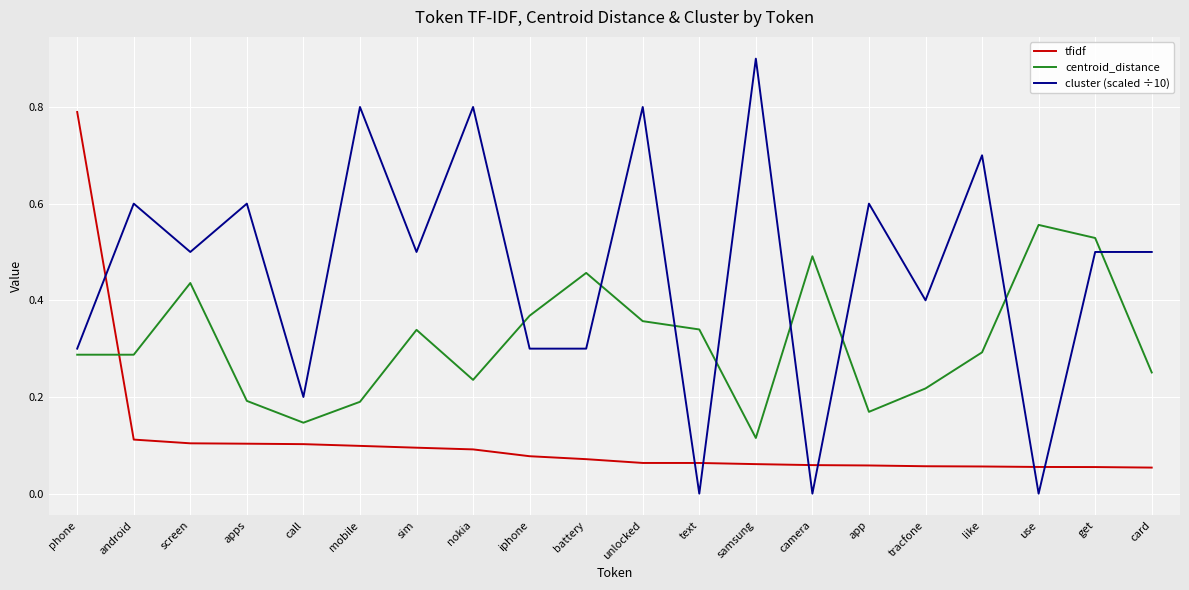

Which series has the largest total across all categories?

cluster (scaled ÷10)